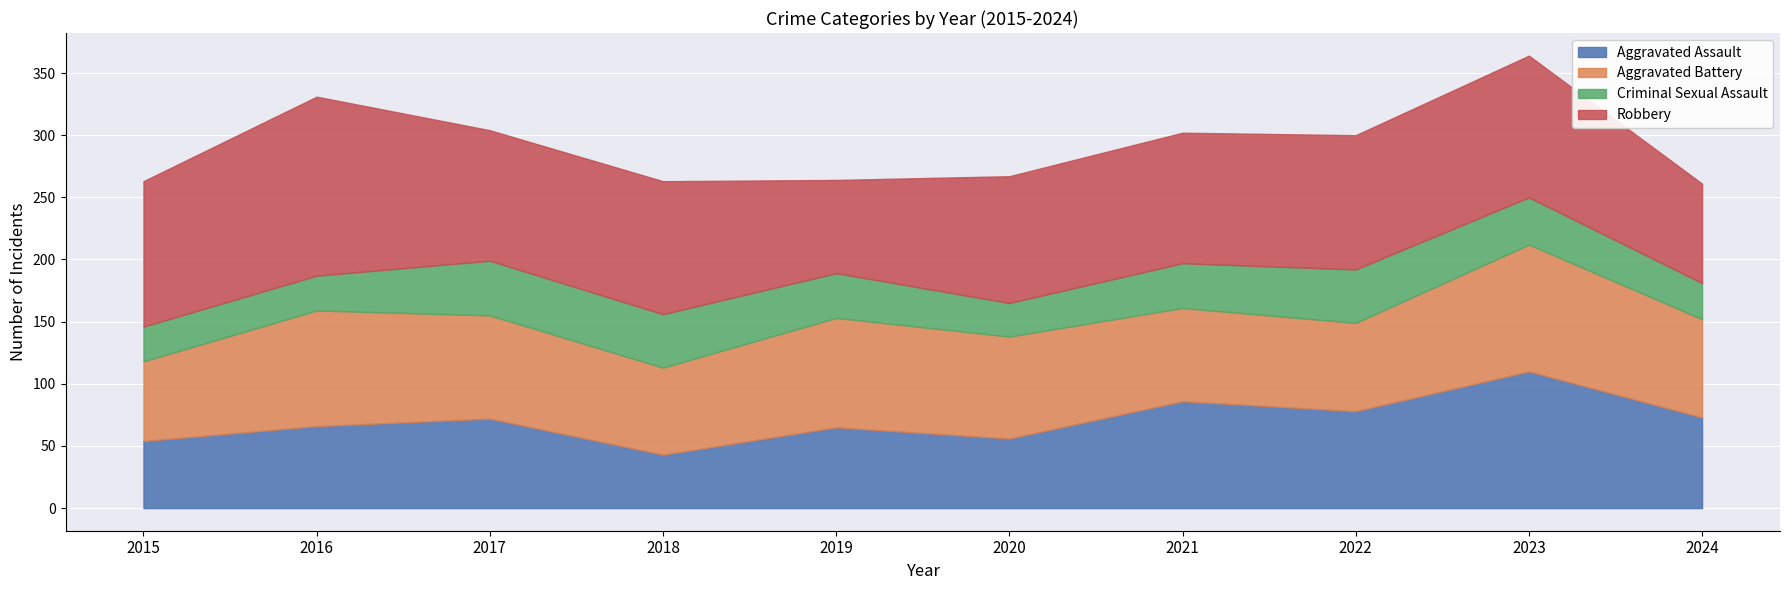

At how many categories does at least one series exceed 34?

10